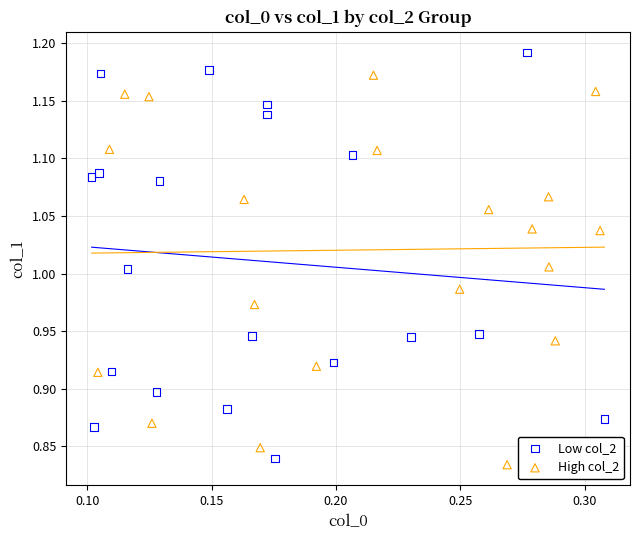

Which series reaches the maximum Y coordinate?

Low col_2